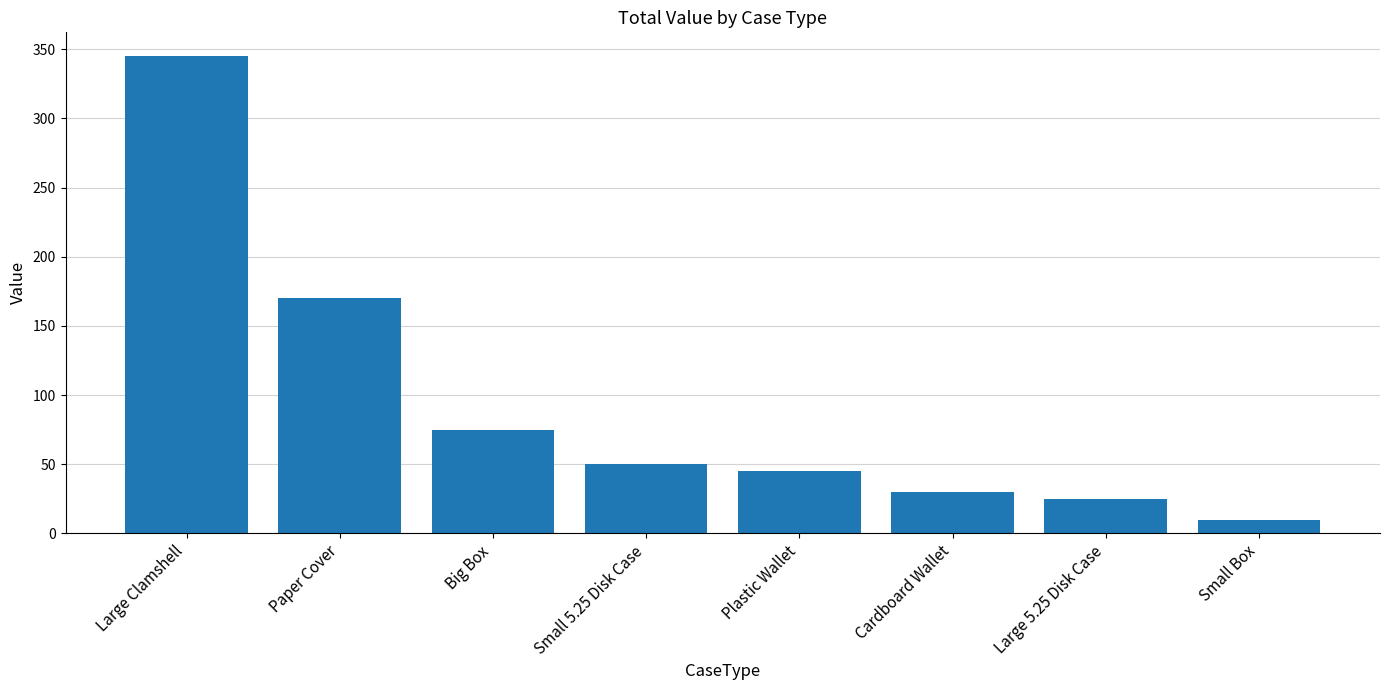

True or false: the data shows 52 at Cardboard Wallet.

False